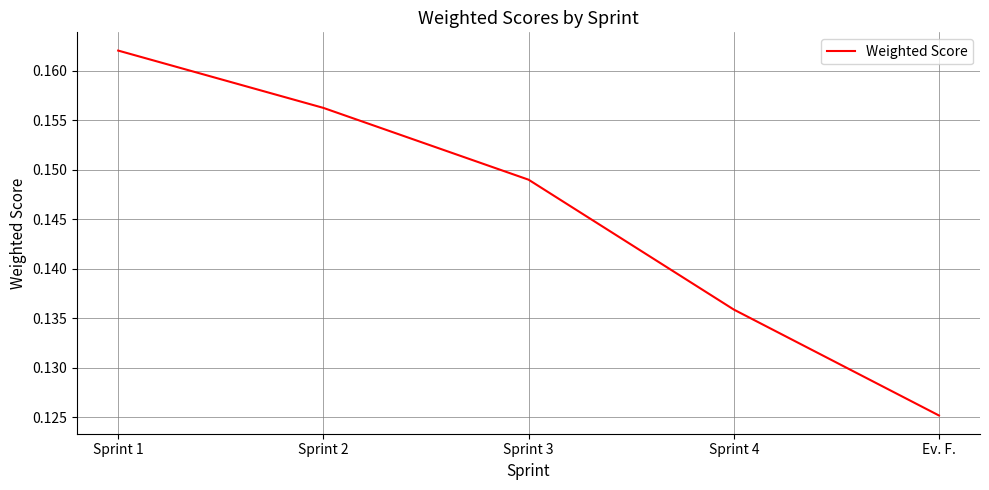

List the labels in order of value, largest first.

Sprint 1, Sprint 2, Sprint 3, Sprint 4, Ev. F.